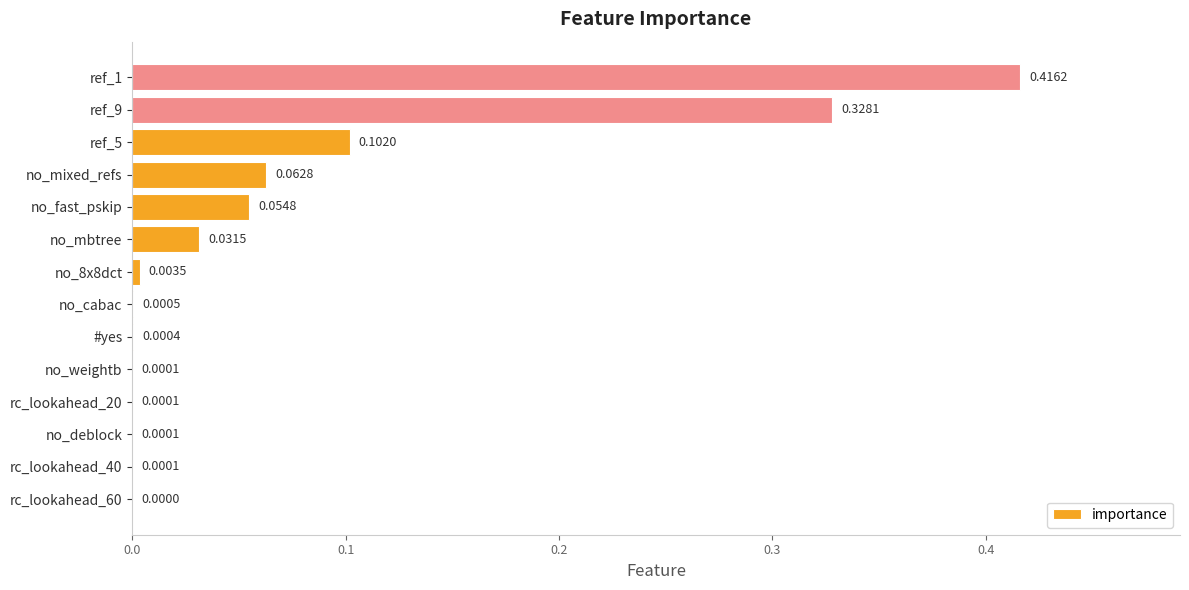

What is the sum of all values?

1.0